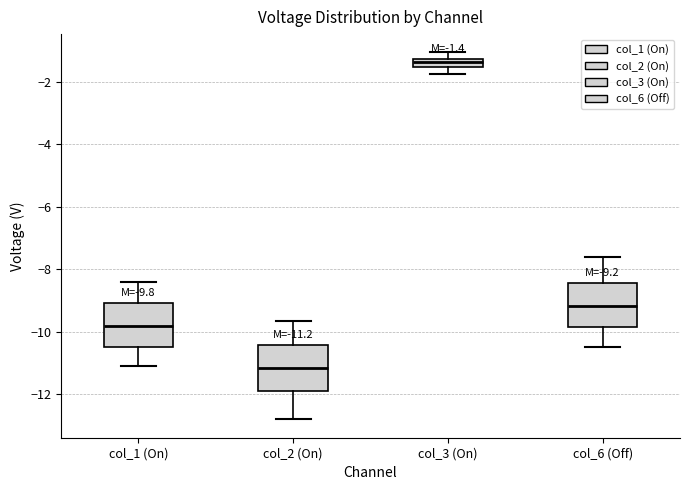

Which box's median line is the highest?

col_3 (On)